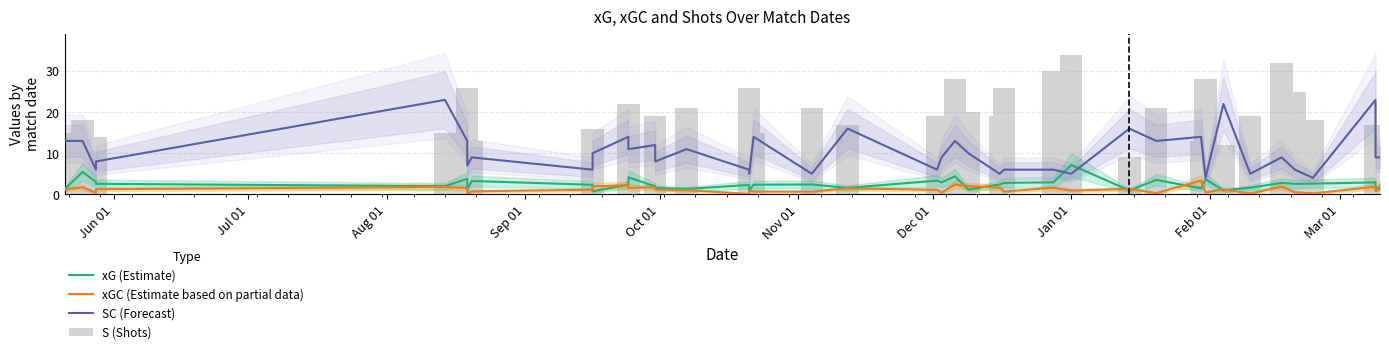

Which series has the largest total across all categories?

S (Shots)